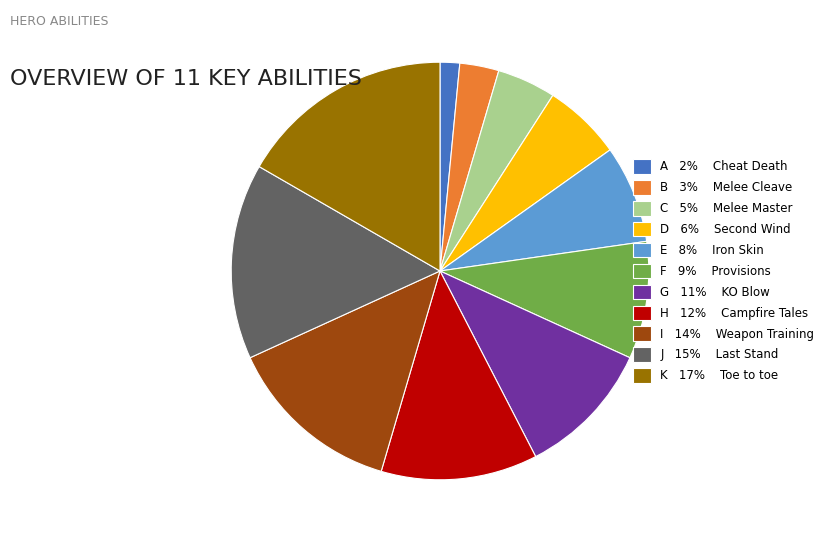

Is there any slice that represents more than half of the pie?

No